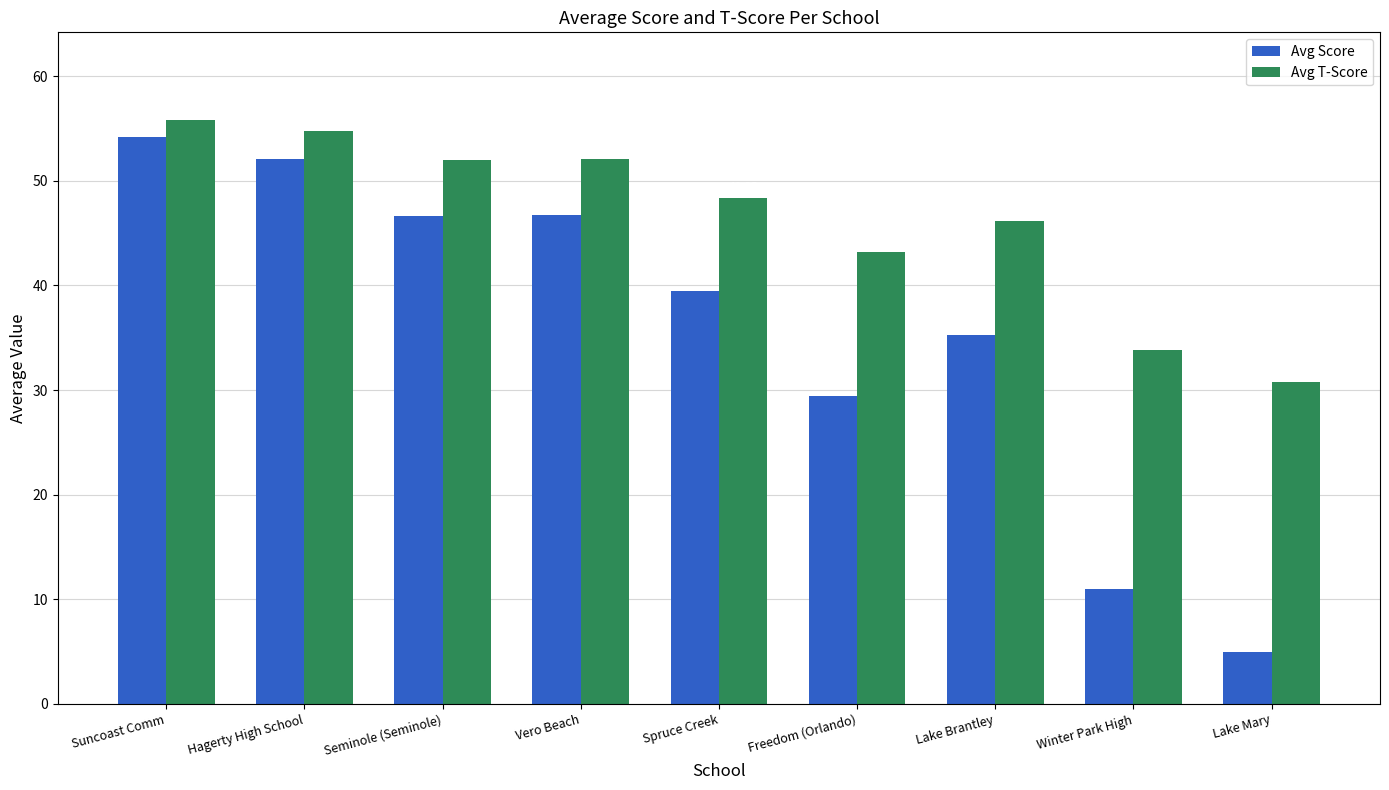

Where is Avg Score nearest to the value 29?

Freedom (Orlando)